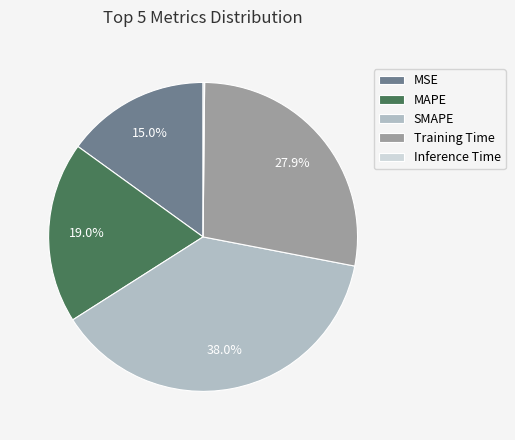

Which category has the biggest portion of the pie?

SMAPE